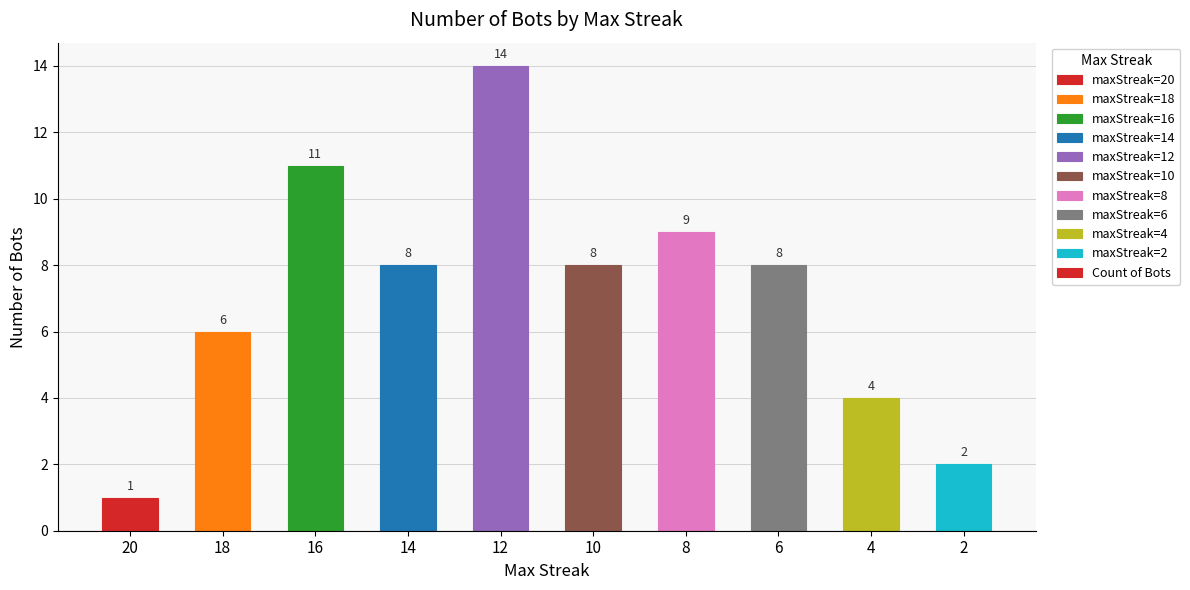

Which has a higher value, 2 or 20?

2